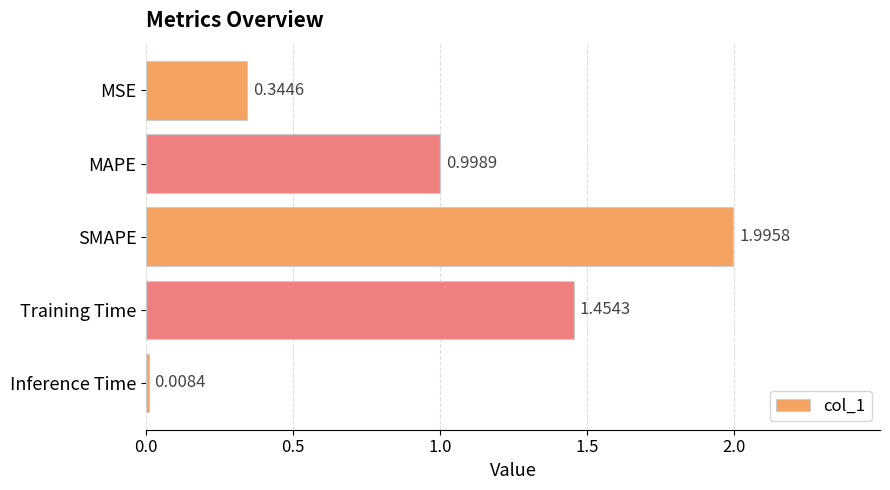

What is the label of the 3rd bar from the top?

SMAPE